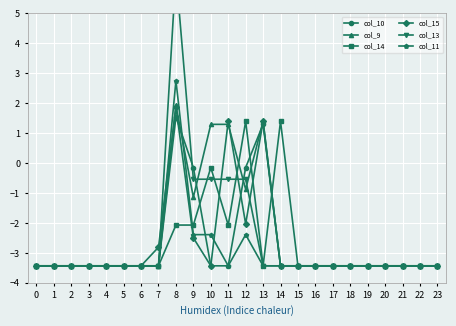

Read the col_9 value at 8.

1.9